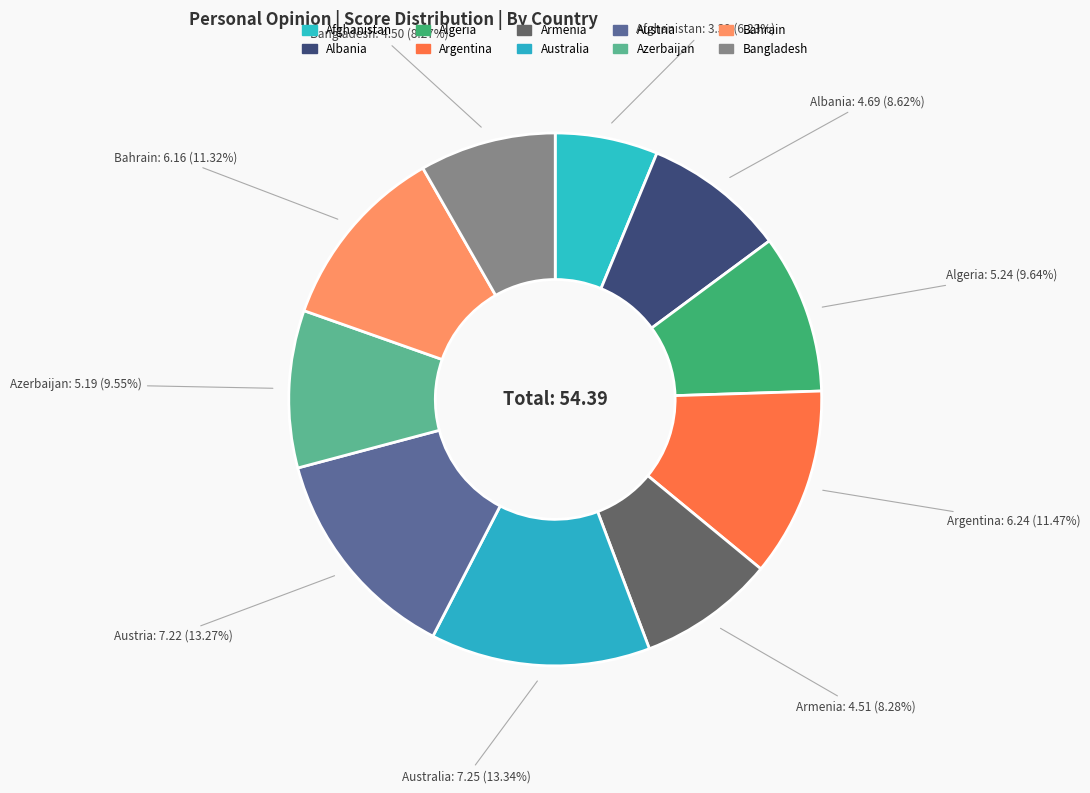

To the nearest percent, what is the difference between the largest and smallest slice percentages?

7%